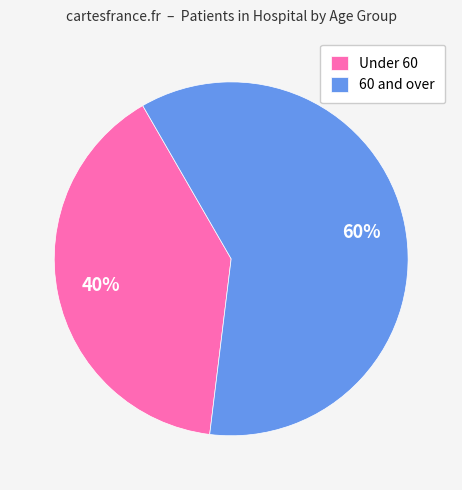

How many segments does this pie chart have?

2